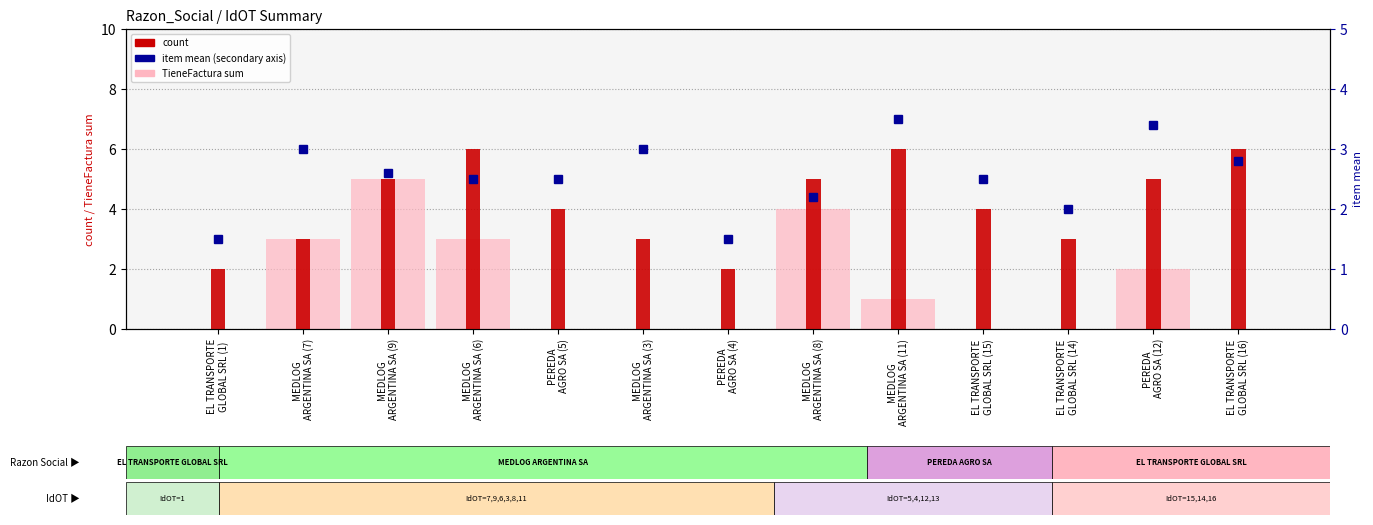

What is the total value across all series at EL TRANSPORTE
GLOBAL SRL (1)?

3.5